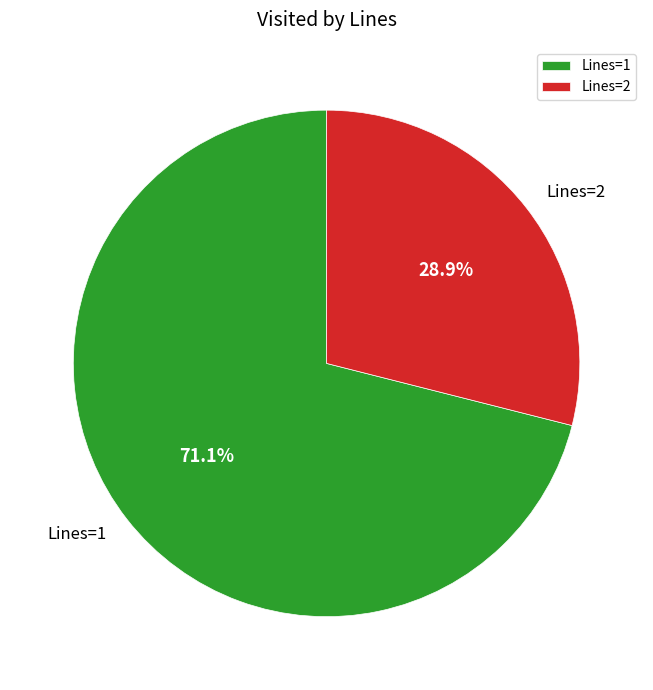

Rank the categories by value from highest to lowest.

Lines=1, Lines=2